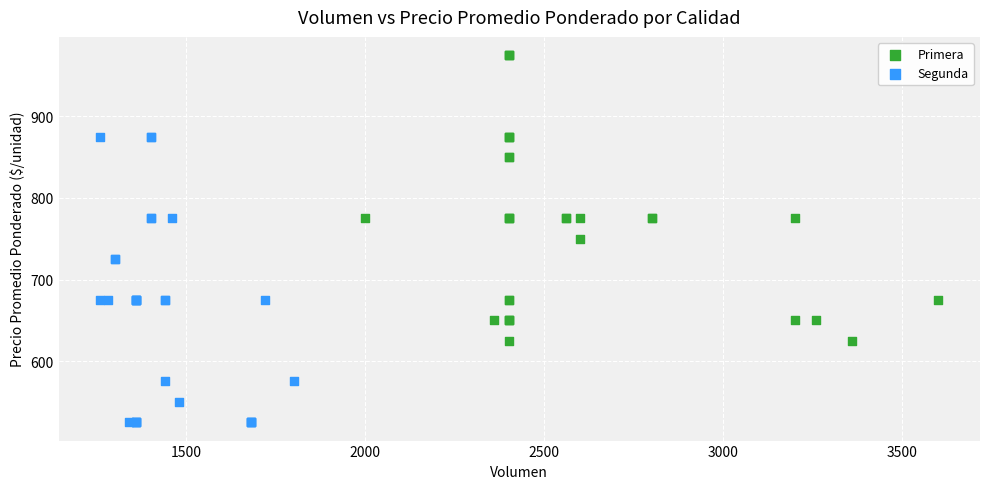

Which series reaches the maximum Y coordinate?

Primera